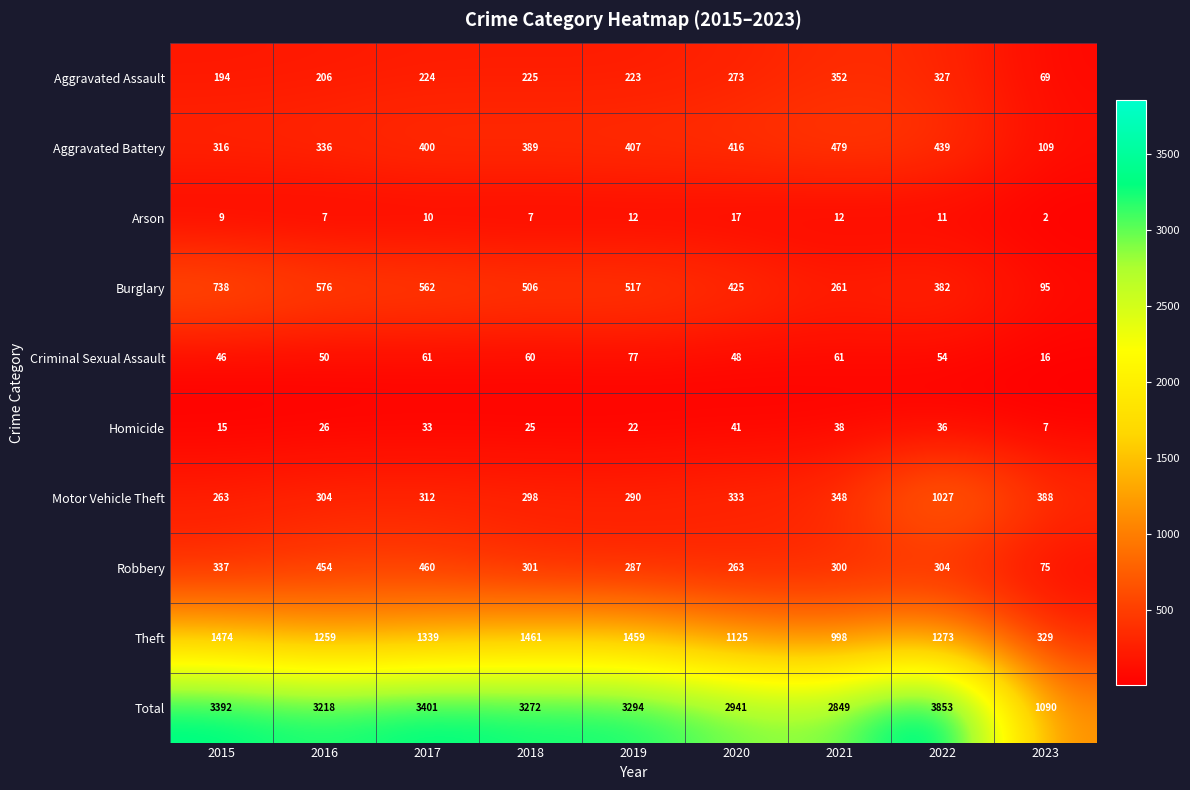

What is the difference between the highest and lowest values at 2018?

3265